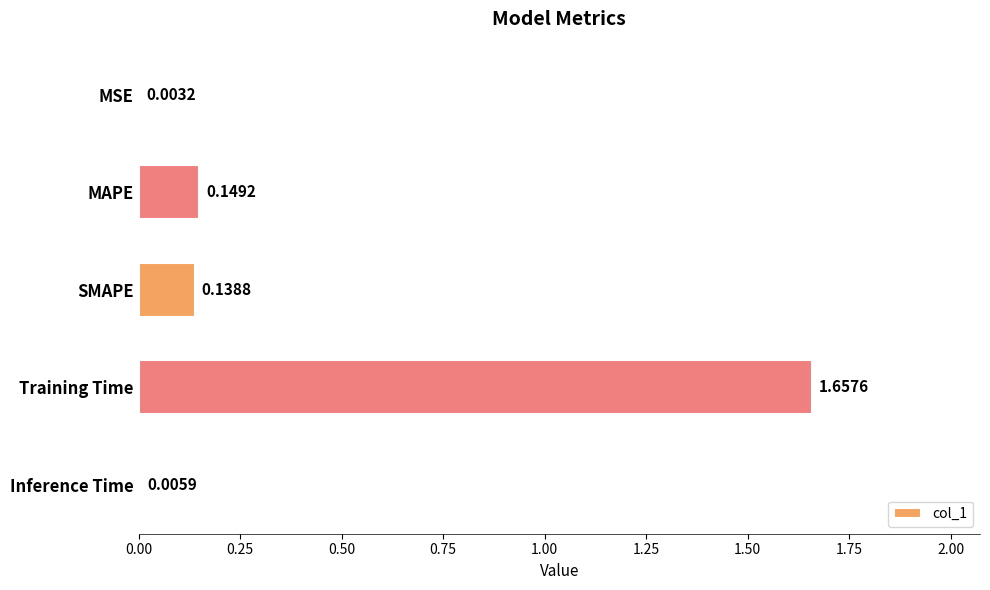

Count the number of data series in this chart.

1